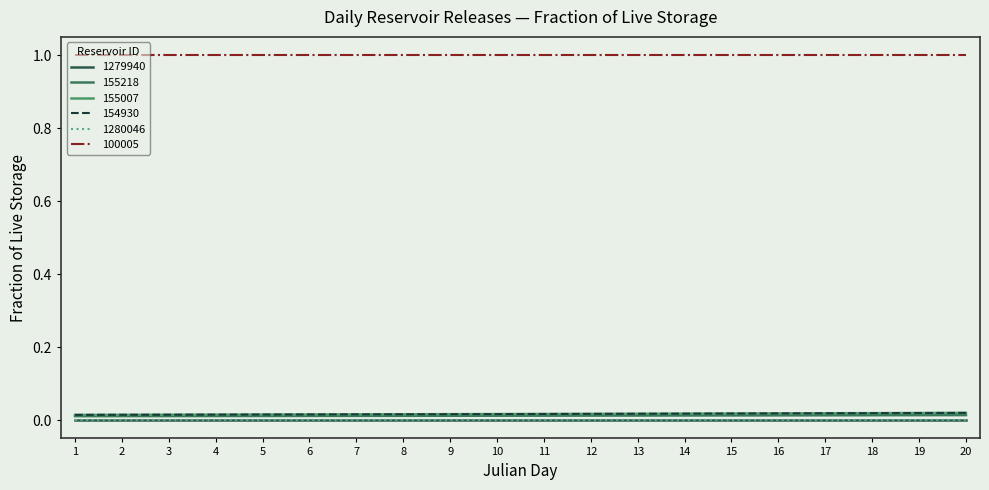

True or false: 155218 and 155007 intersect in this chart.

False